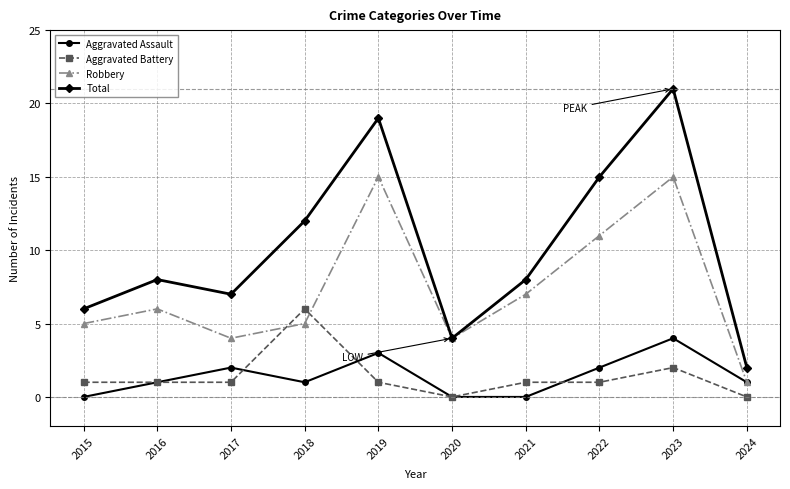

Reading left to right, transcribe all the data shown in this chart.

Aggravated Assault: 0	1	2	1	3	0	0	2	4	1
Aggravated Battery: 1	1	1	6	1	0	1	1	2	0
Robbery: 5	6	4	5	15	4	7	11	15	1
Total: 6	8	7	12	19	4	8	15	21	2